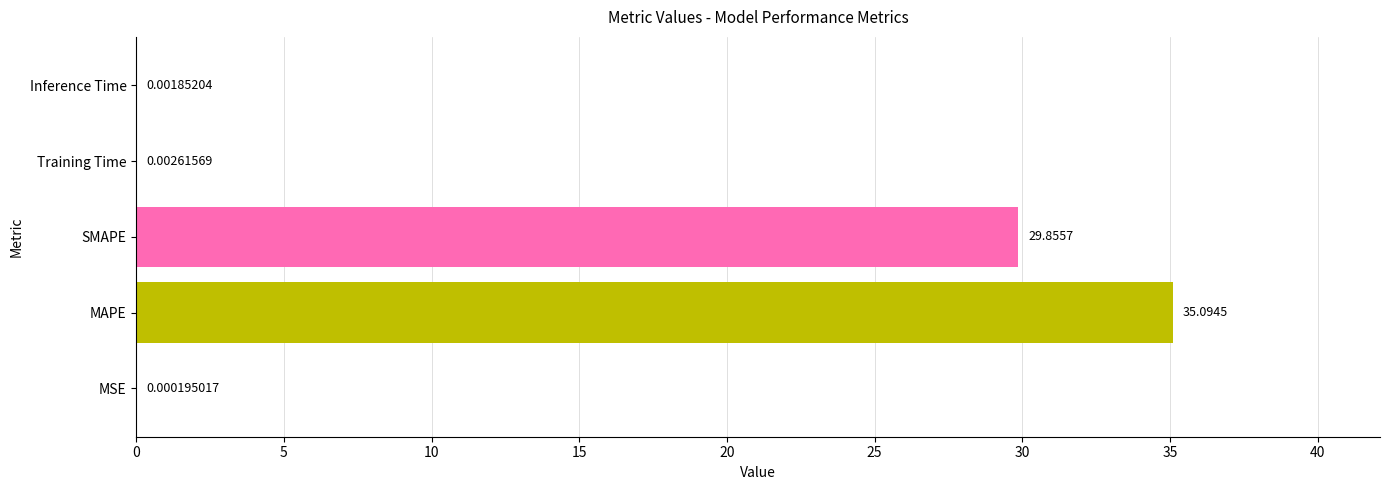

Which has a higher value, MSE or Inference Time?

Inference Time